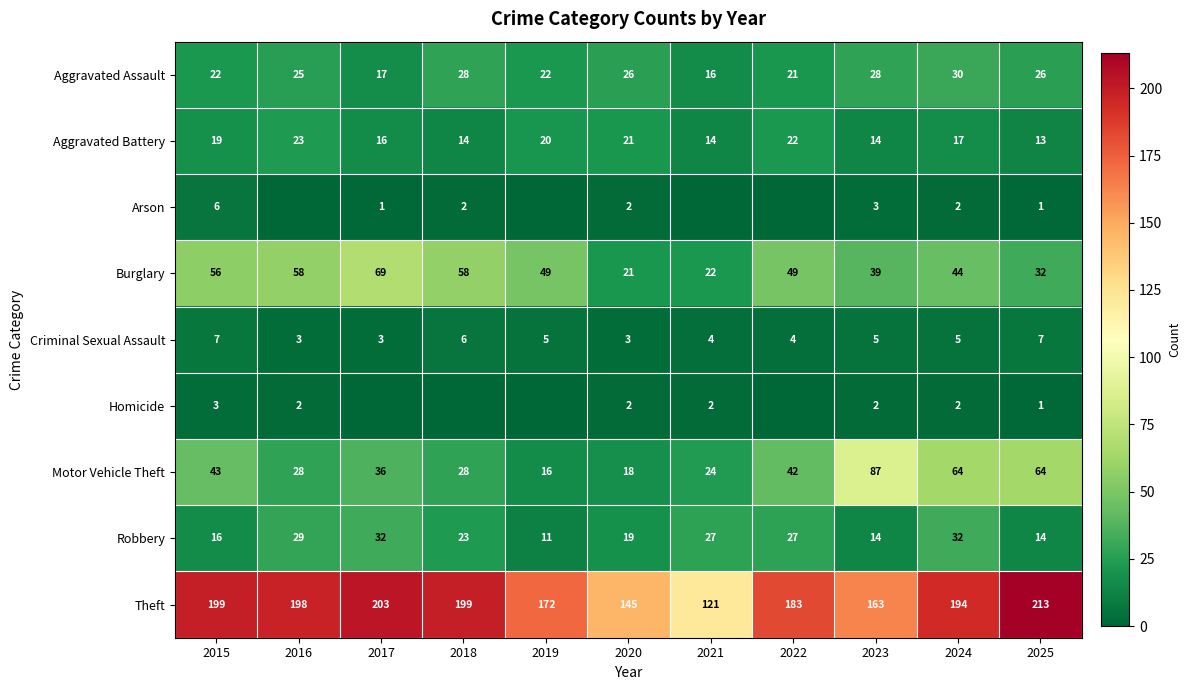

Is the value of Theft at 2019 greater than the value of Burglary at 2021?

Yes